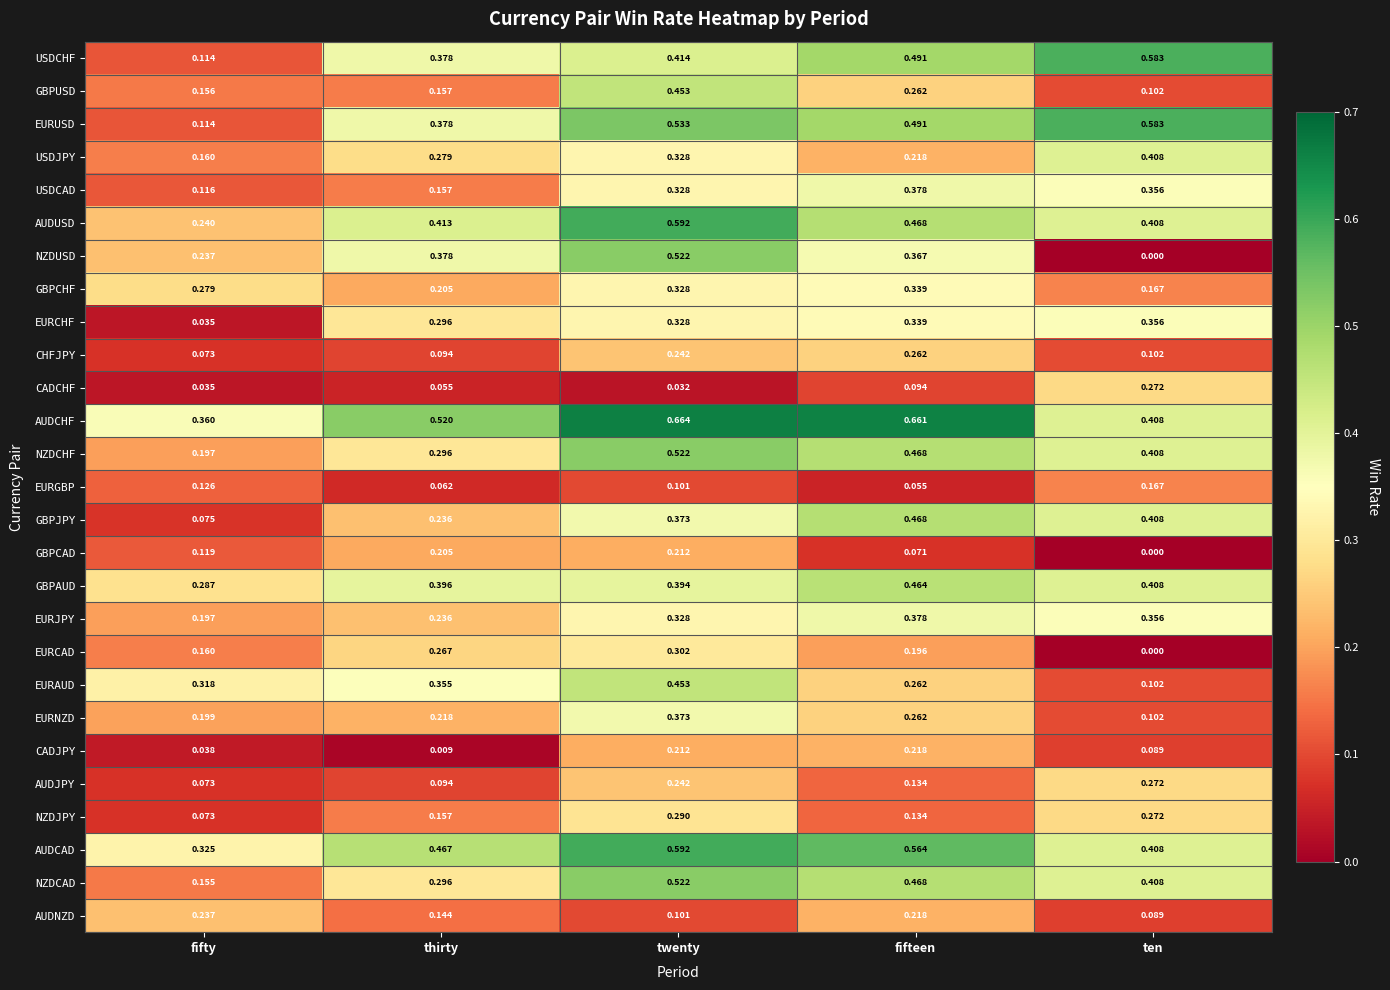

List the labels in order of AUDCAD value, largest first.

twenty, fifteen, thirty, ten, fifty